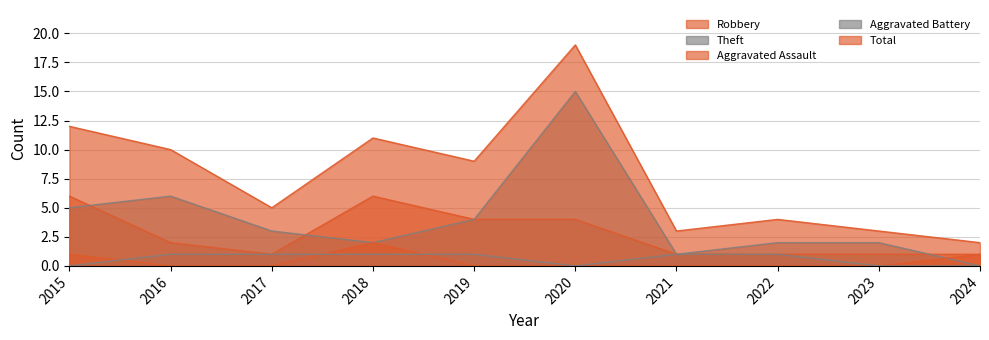

The Aggravated Battery series shows 0 at 2021. True or false?

False